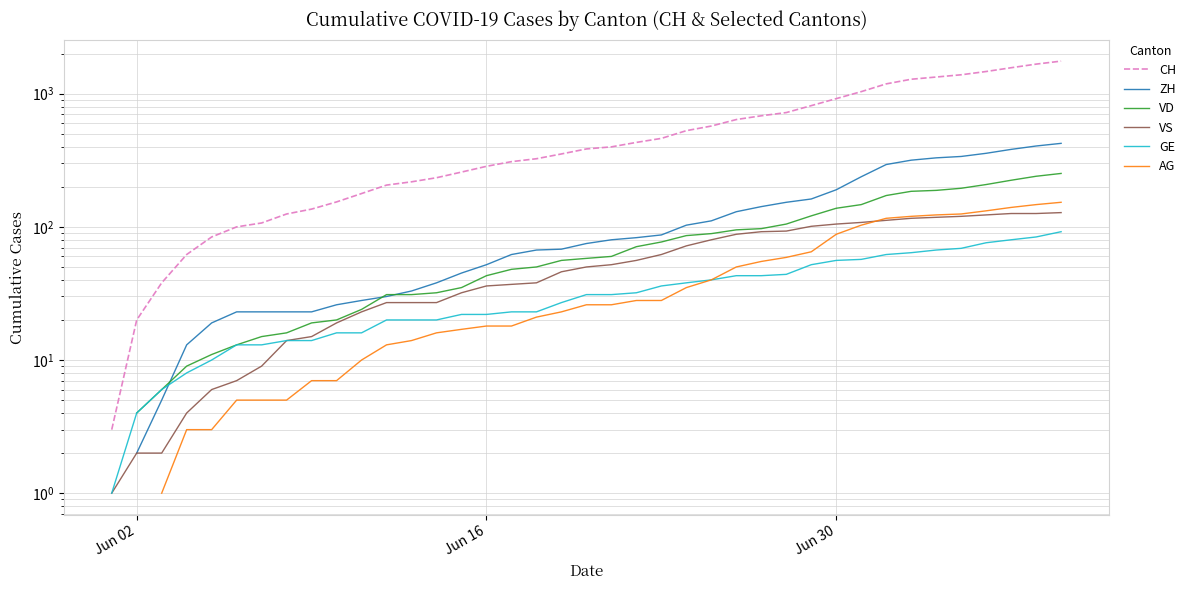

The VS series shows 51.9 at Jun 16. True or false?

False